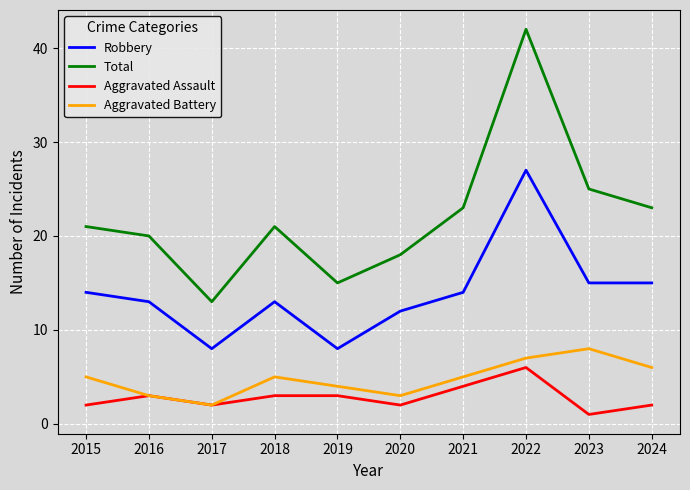

Does the chart have visible grid lines?

Yes